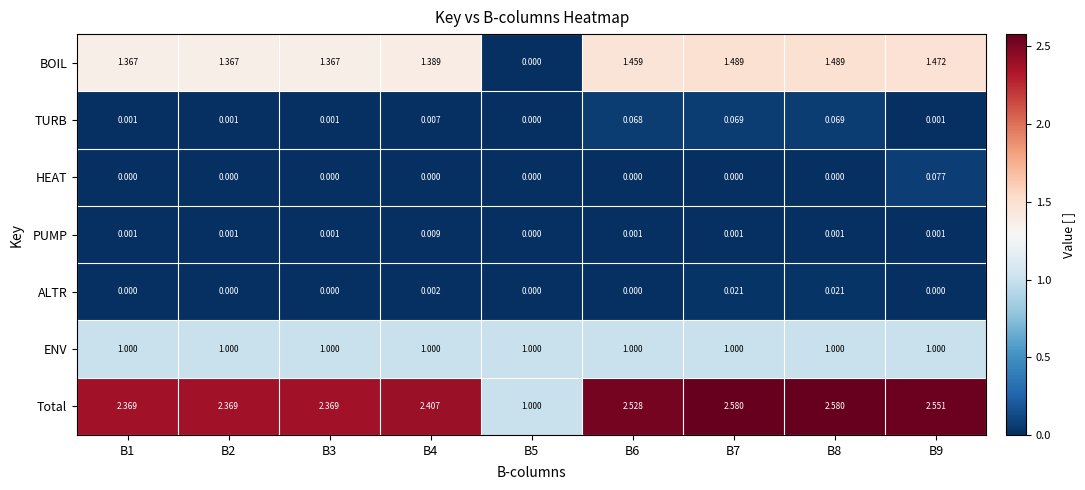

Which series has the widest spread of values?

Total